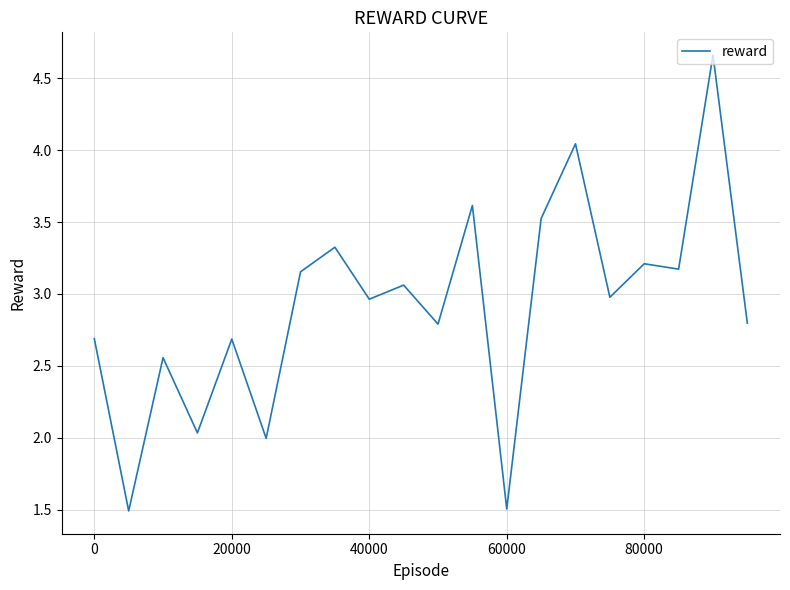

What is the smallest value displayed?

1.5